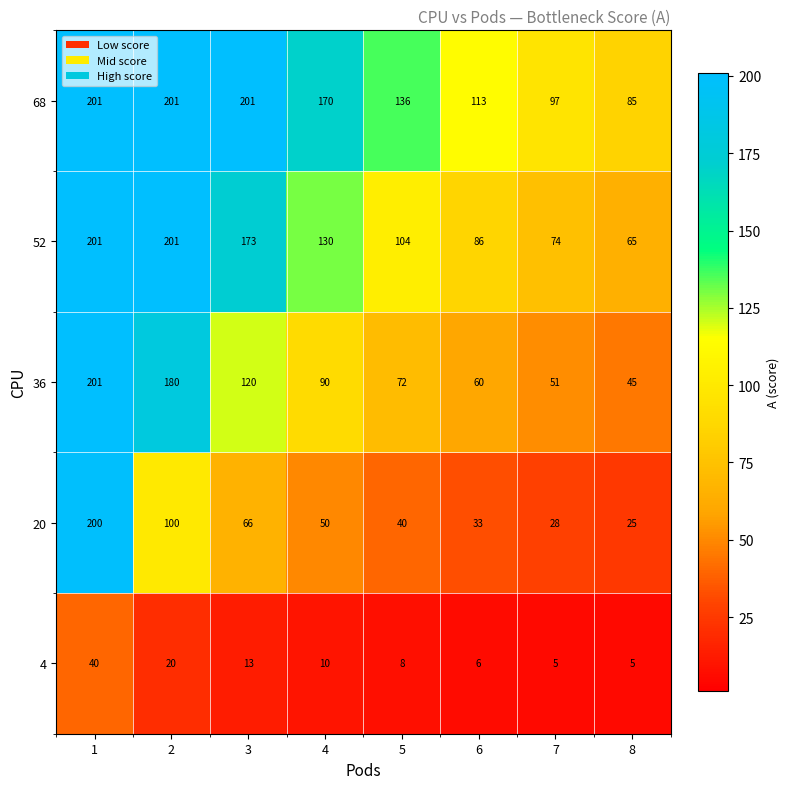

What is the average value of the 4 series?

13